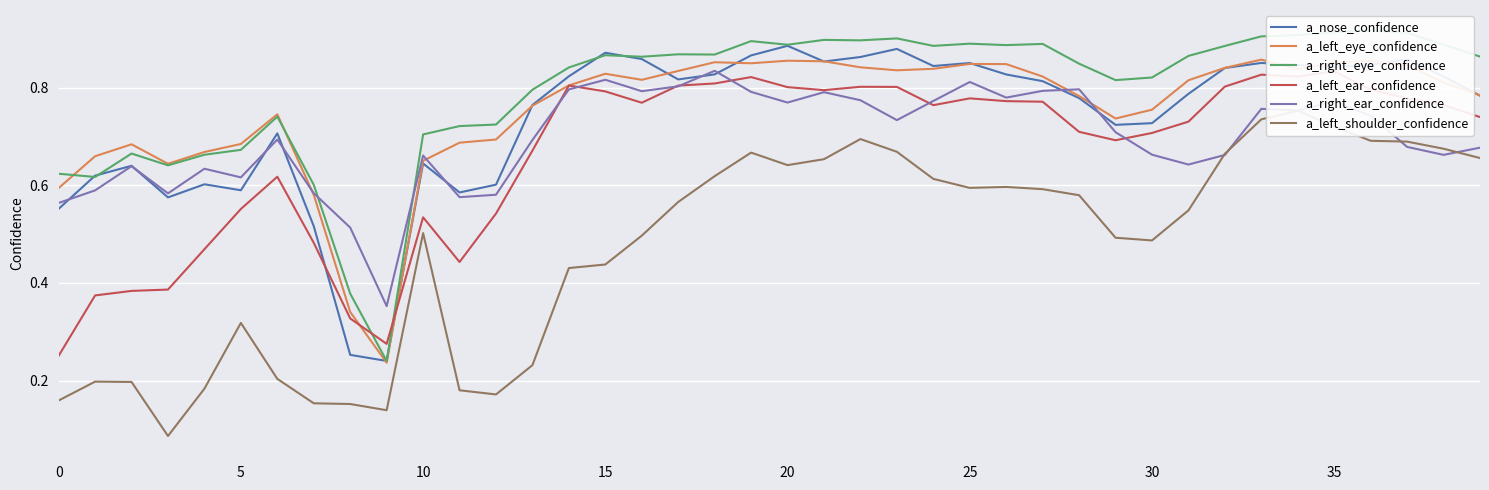

Which series has the widest spread of values?

a_right_eye_confidence